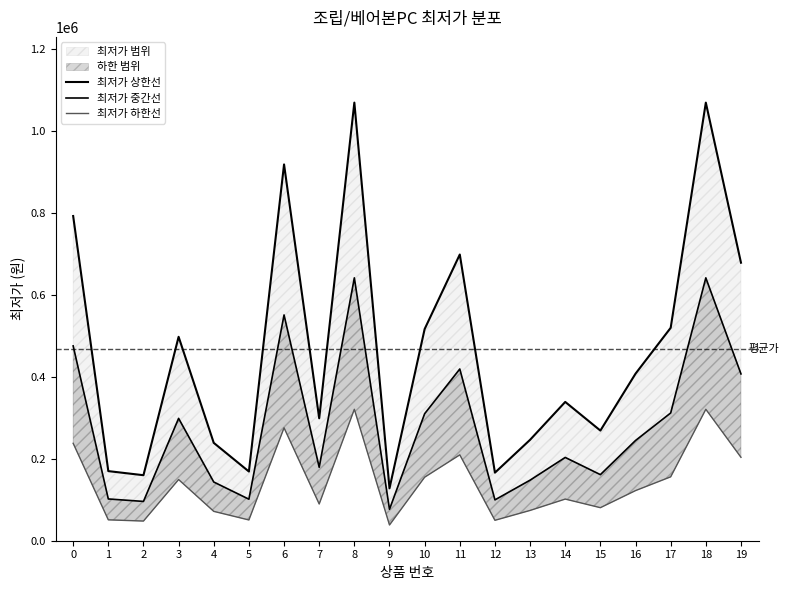

How many lines are shown in the chart?

3